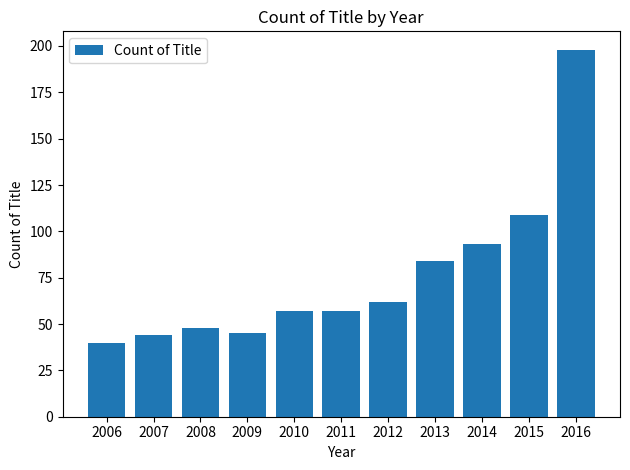

At which category does the chart reach its minimum across all series?

2006